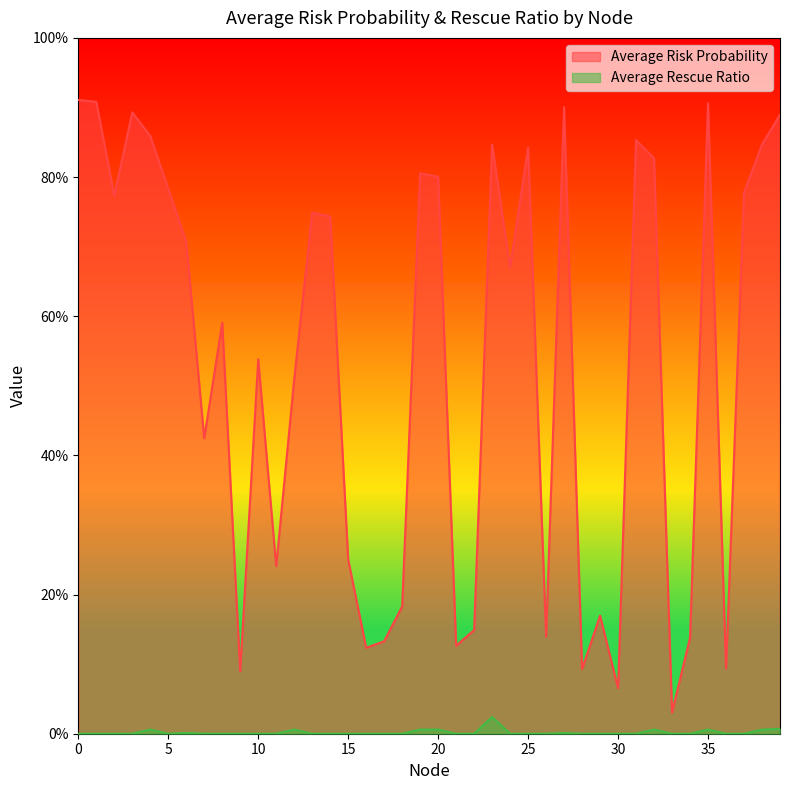

What is the total value across all series at 20?

0.8